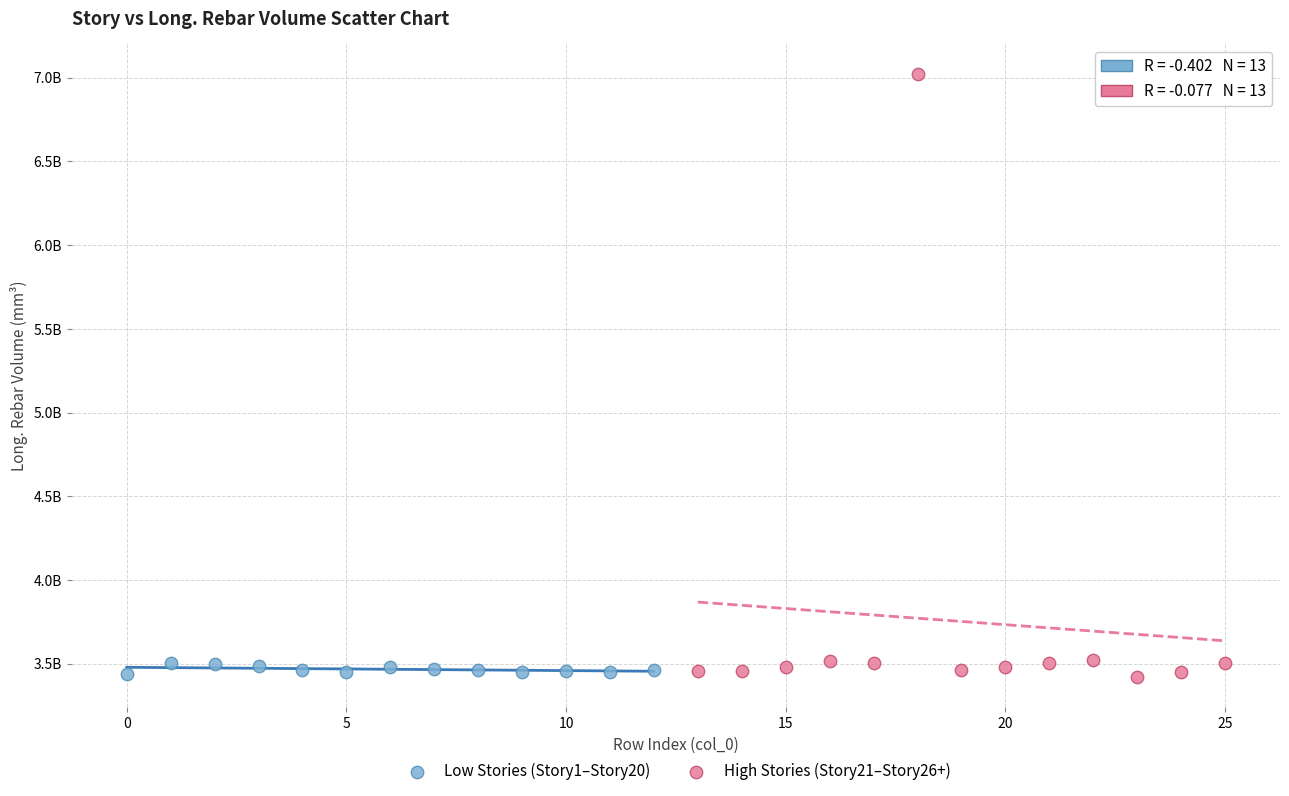

What are all the series names shown in the legend?

Low Stories (Story1–Story20), High Stories (Story21–Story26+)